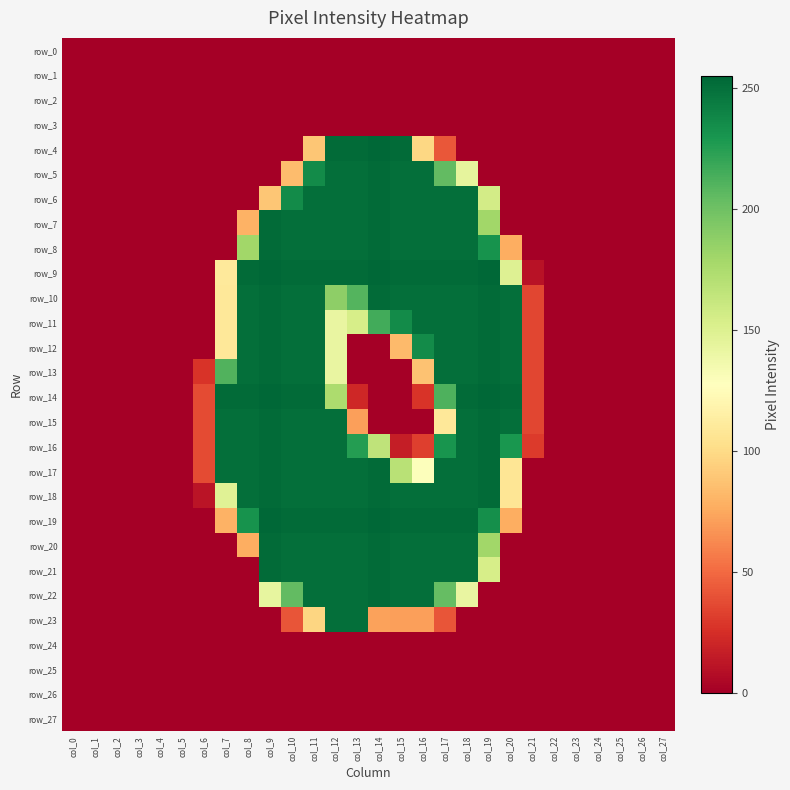

Is the value of row_15 at col_22 greater than the value of row_24 at col_24?

No